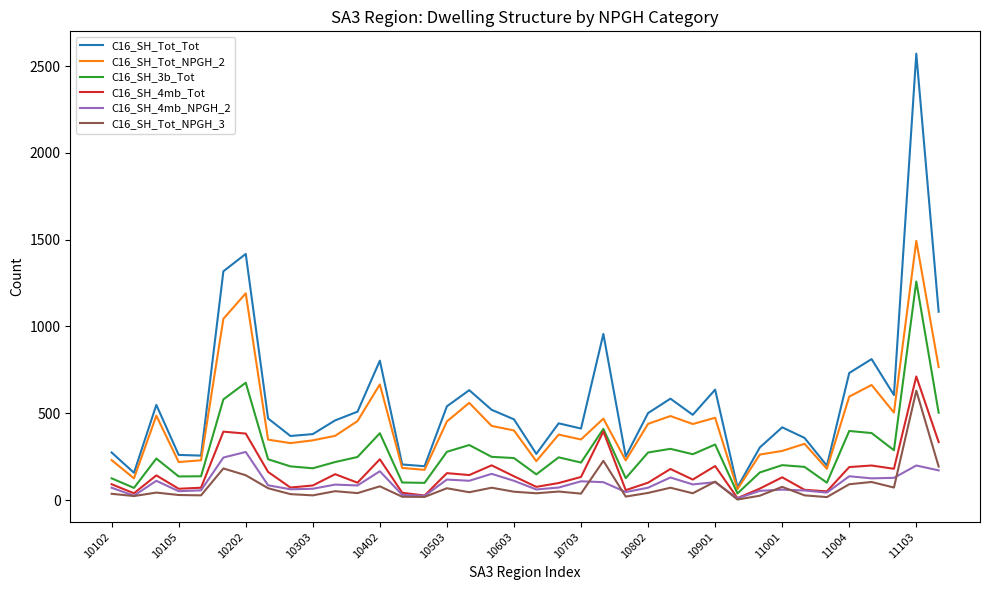

True or false: C16_SH_Tot_NPGH_3 and C16_SH_Tot_Tot cross at least once.

False